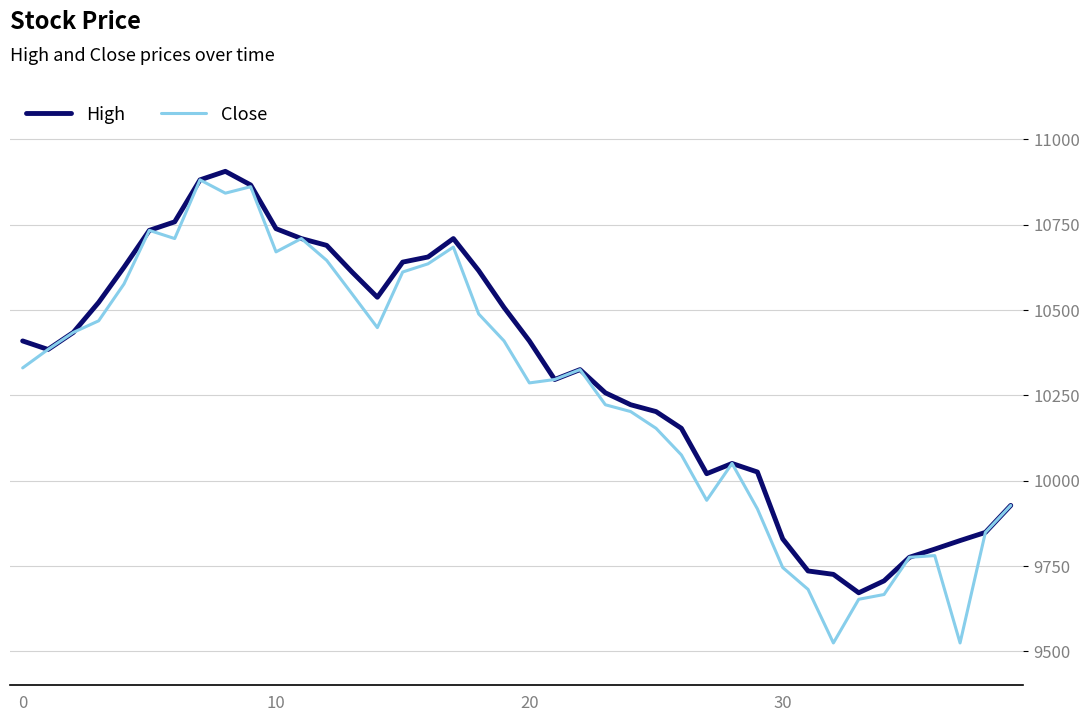

Which series has the widest spread of values?

Close